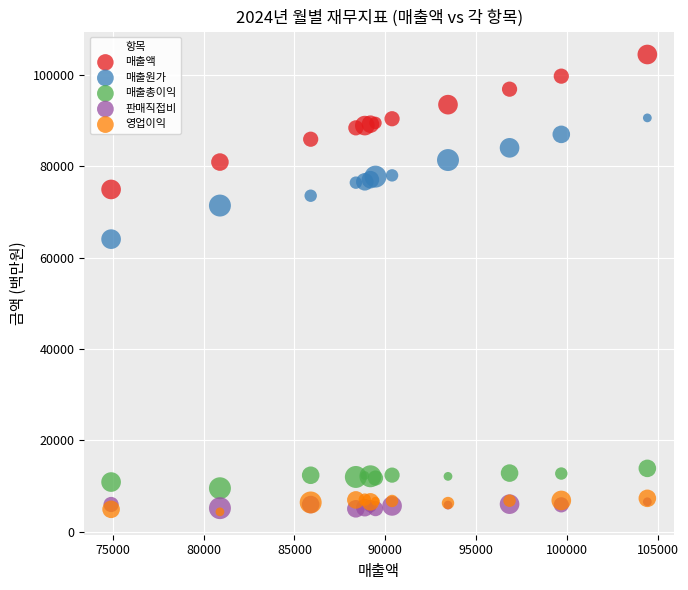

Across all series, what Y value is closest to 54392?

64027.1